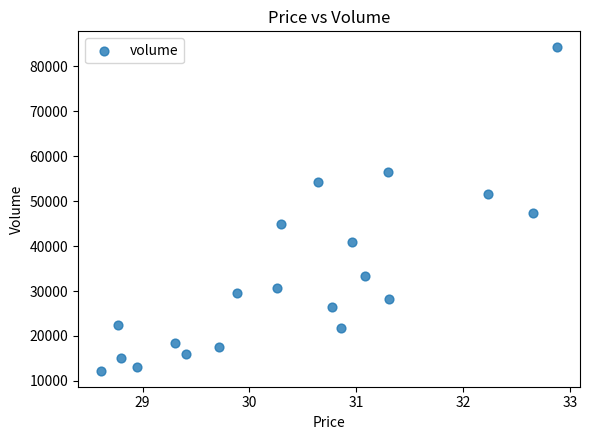

What Y value in the scatter plot is closest to 48252?

47320